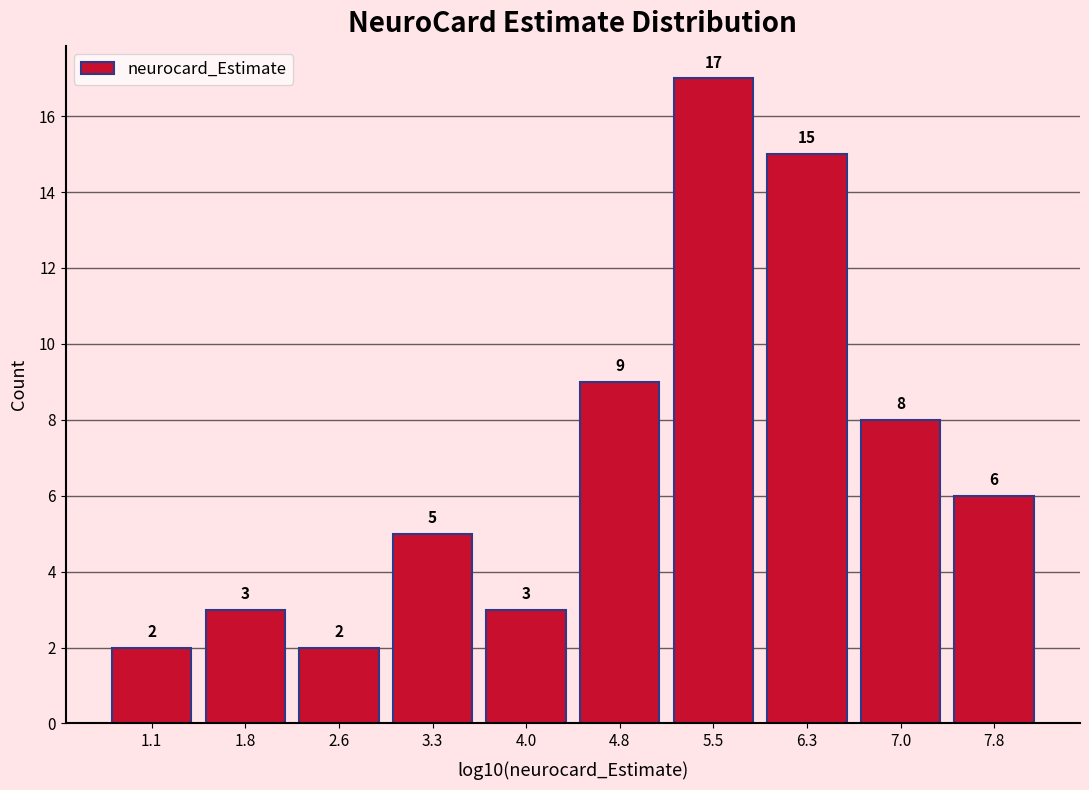

How tall is the bar that spans 5.9 to 6.7 on the x-axis? The bar edges are not printed on the chart, so give them approximately, as read against the axis.

15